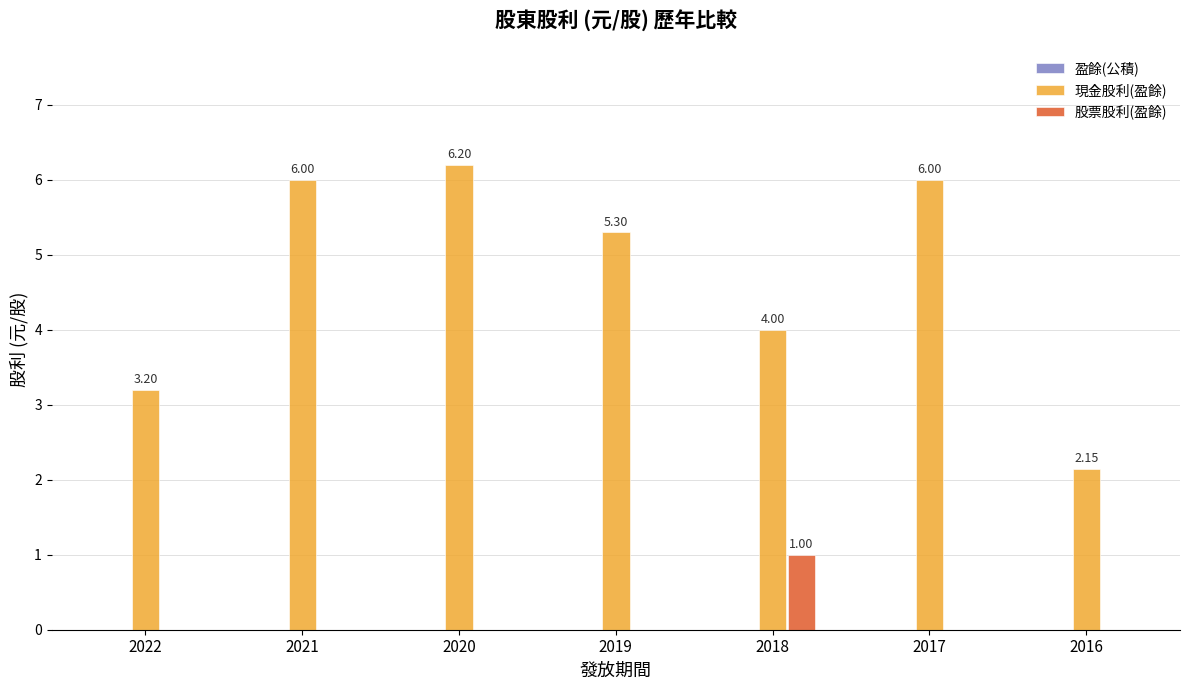

At which category is the sum across all series the highest?

2020